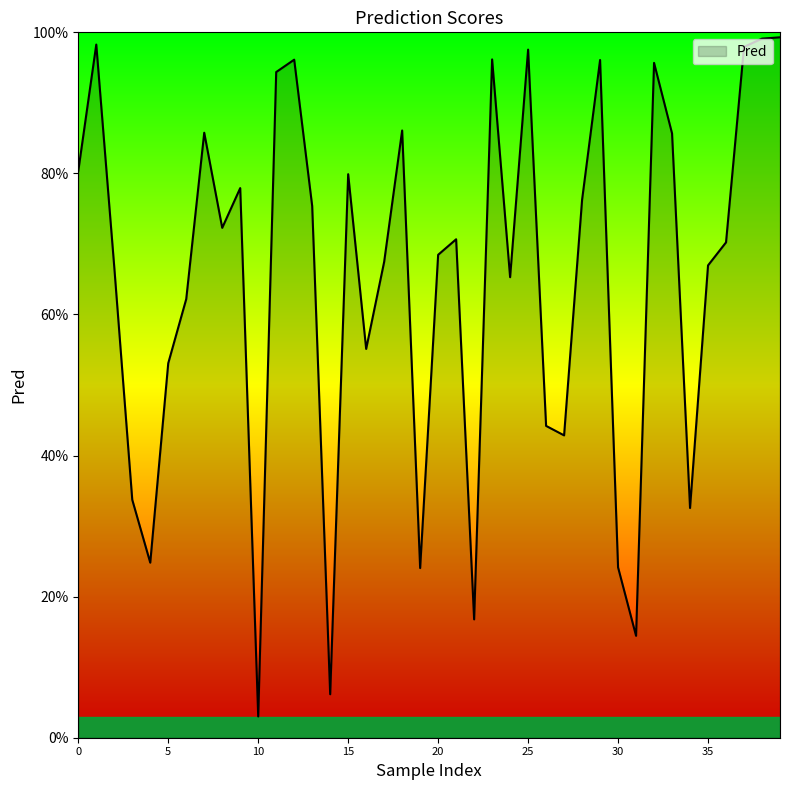

Which category has the lowest value across all series?

10